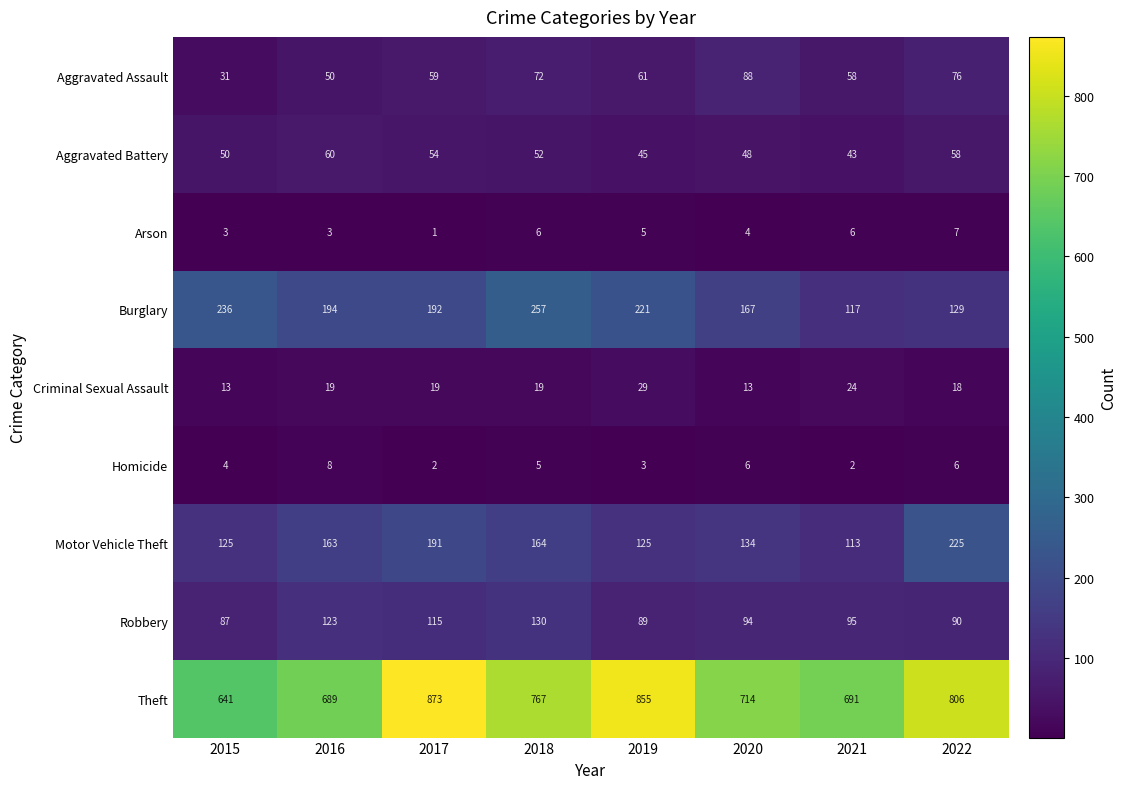

At 2016, list the series in order from largest to smallest.

Theft, Burglary, Motor Vehicle Theft, Robbery, Aggravated Battery, Aggravated Assault, Criminal Sexual Assault, Homicide, Arson